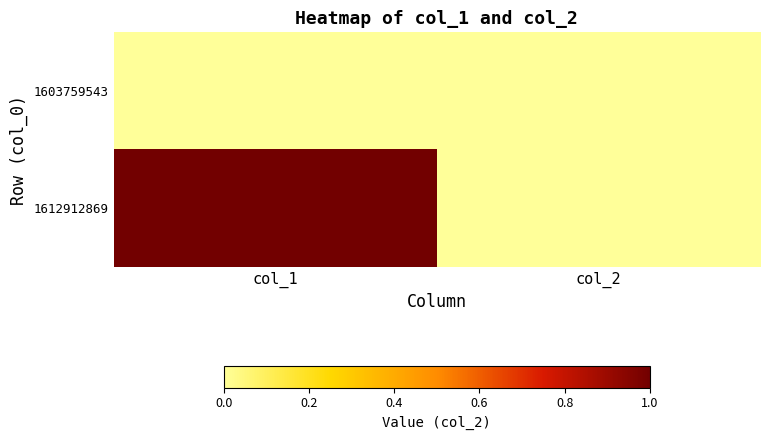

Reading right to left, what are all the values shown in this chart?

1603759543: col_2=0	col_1=0
1612912869: col_2=0	col_1=1